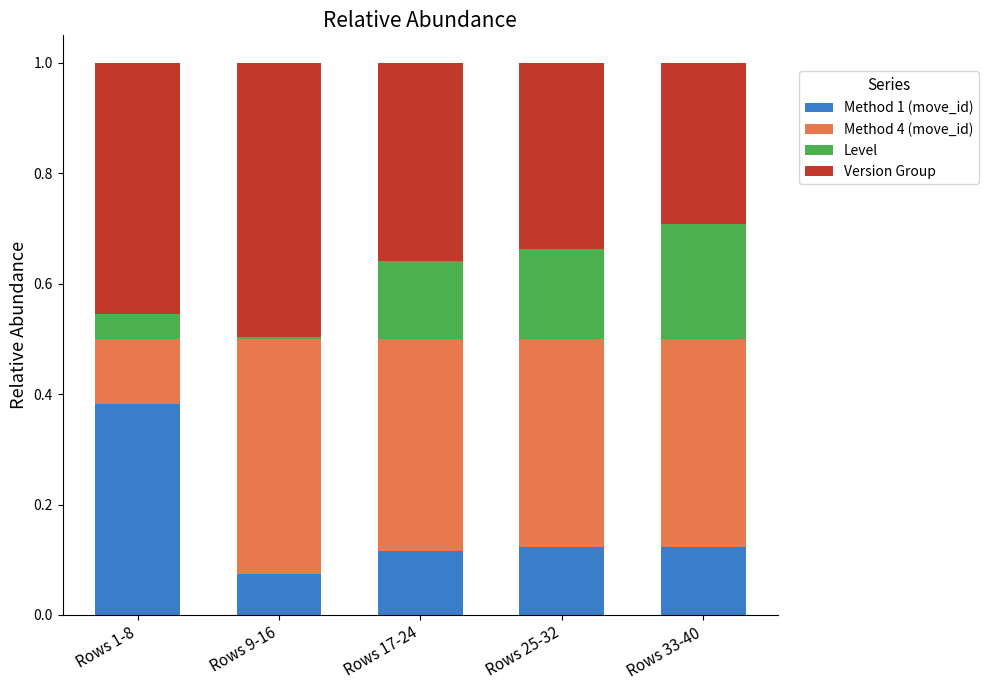

How many data points does each series have?

5